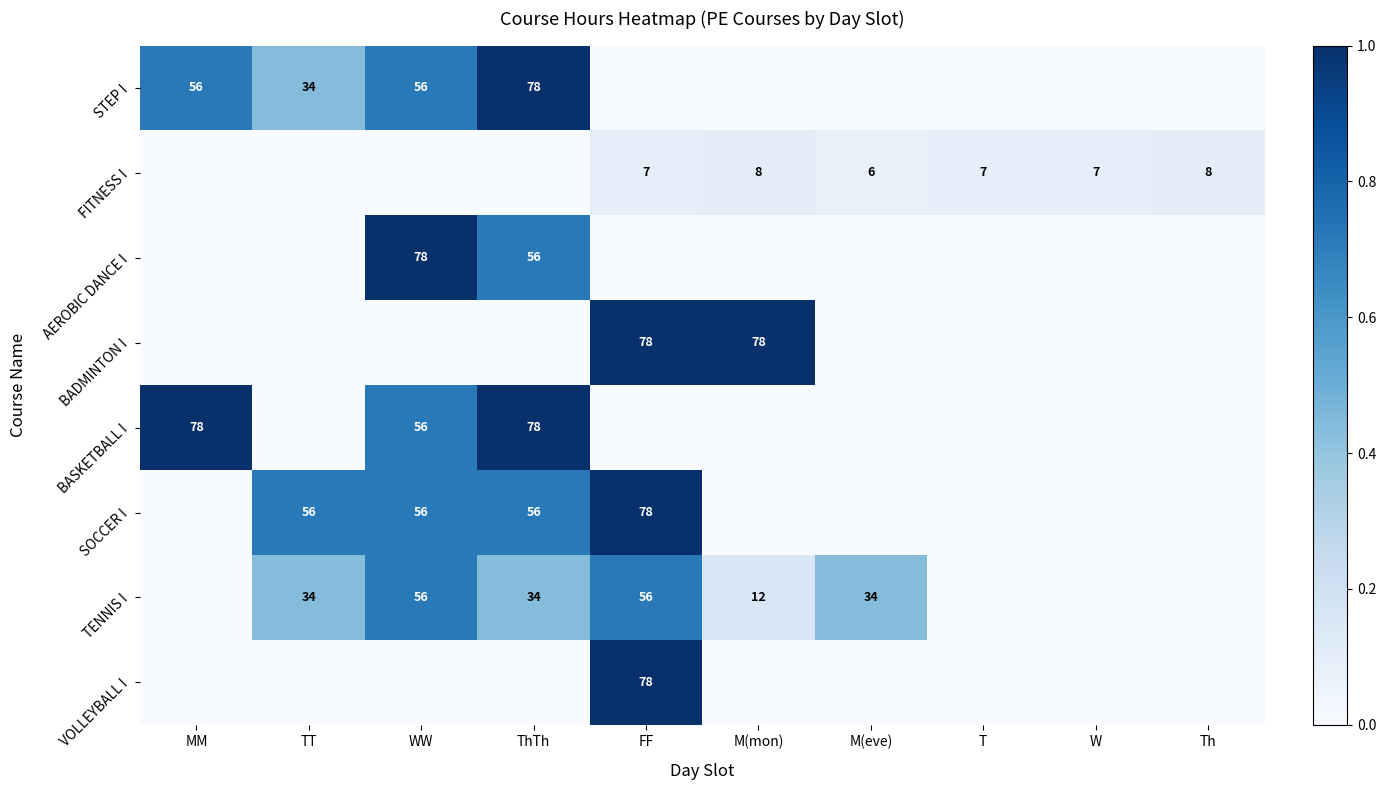

Is the value of FITNESS I at FF greater than the value of SOCCER I at ThTh?

No